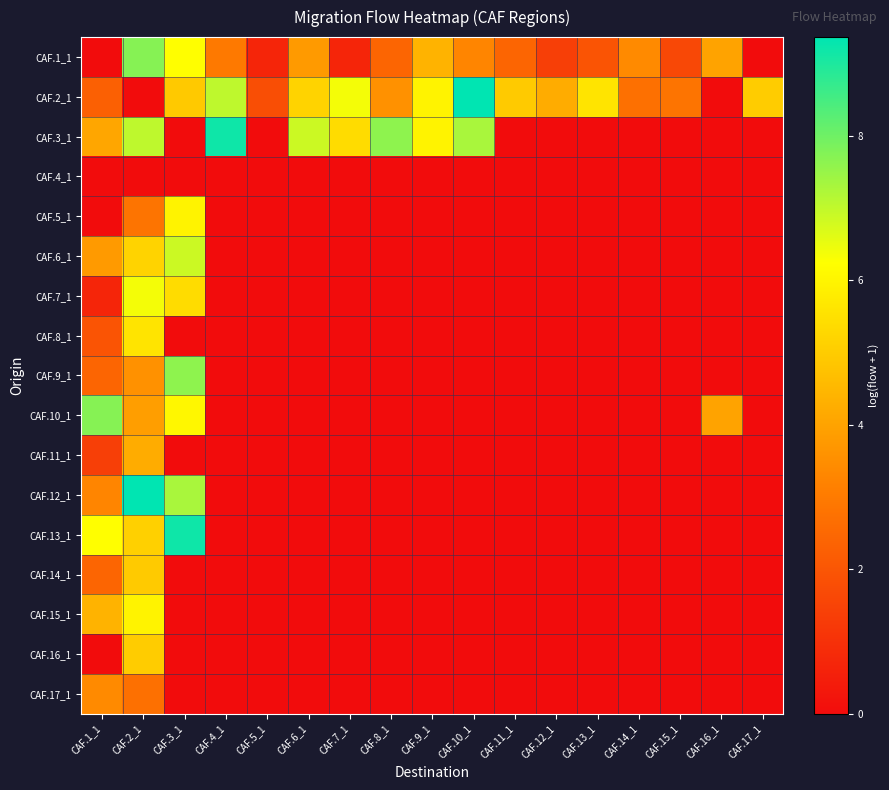

What is the total value across all series at CAF.17_1?

5.0